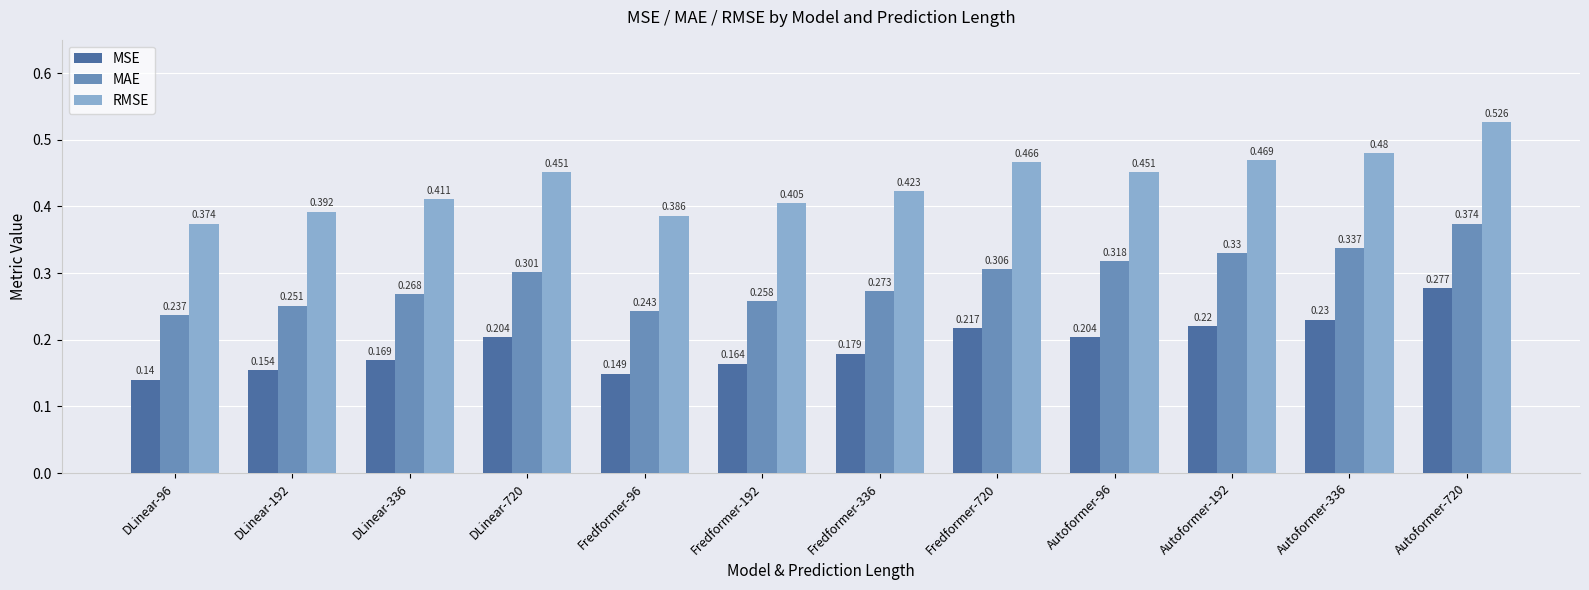

How many bars are there in each group?

3